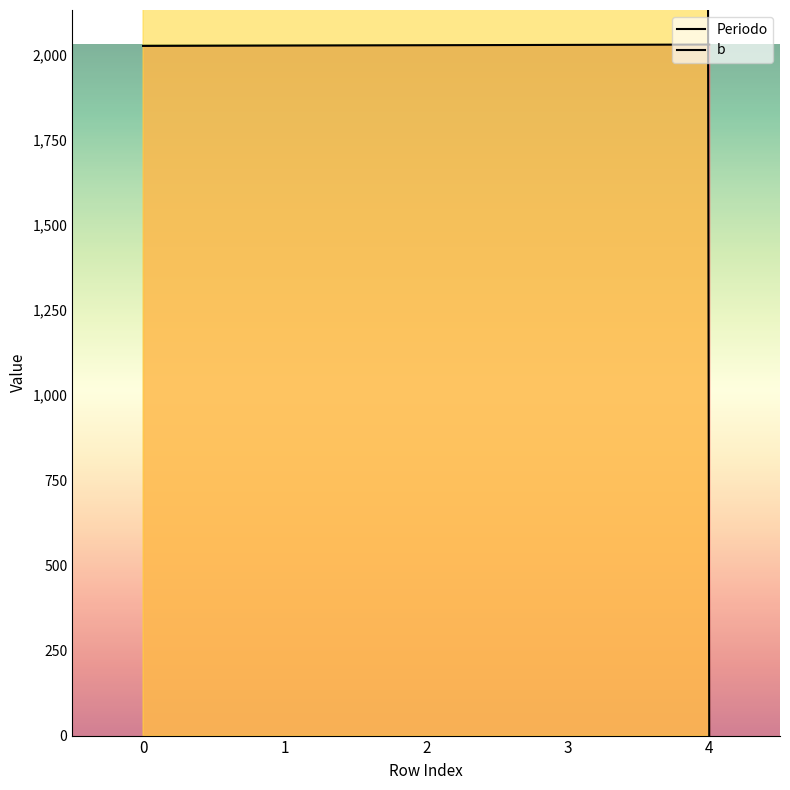

How many times do b and Periodo cross each other?

1